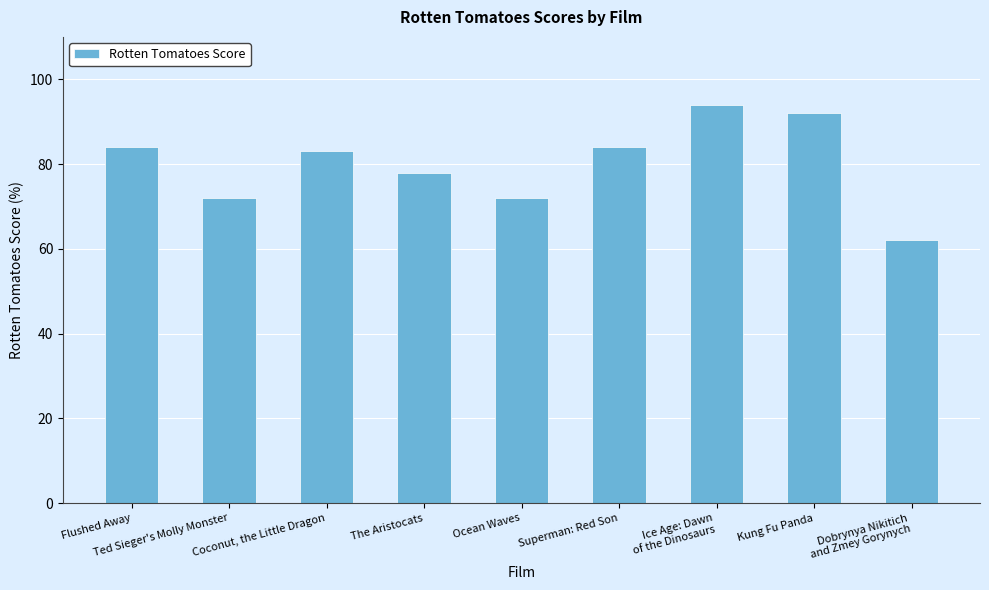

Approximately how many times larger is the value at Ice Age: Dawn
of the Dinosaurs compared to Ocean Waves?

1.3